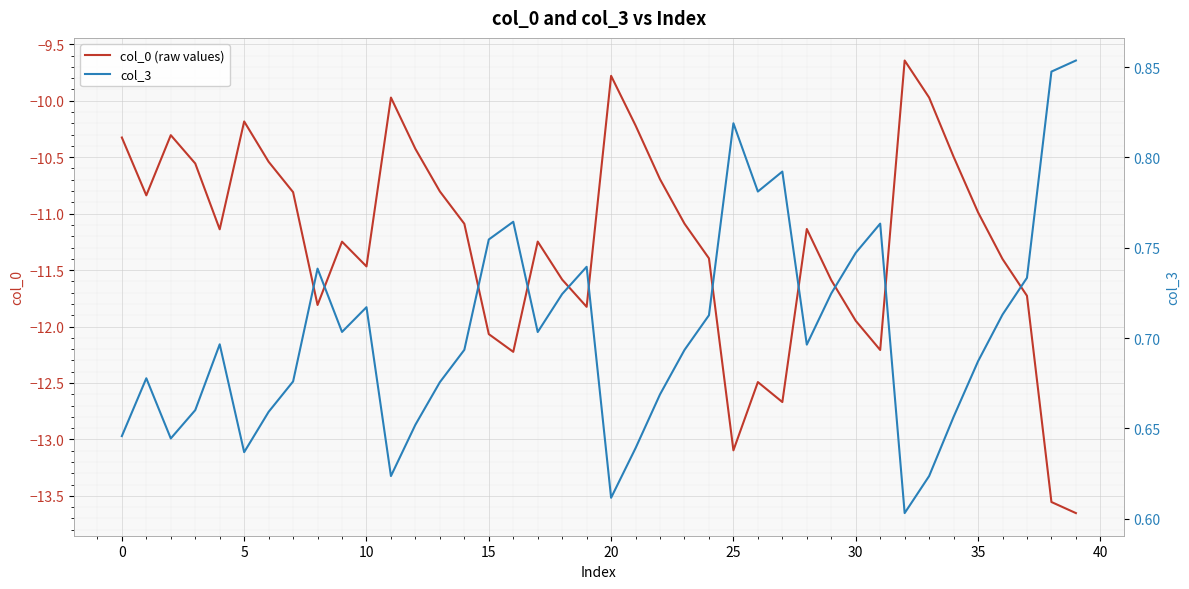

Does the chart display data point markers on the line(s)?

No